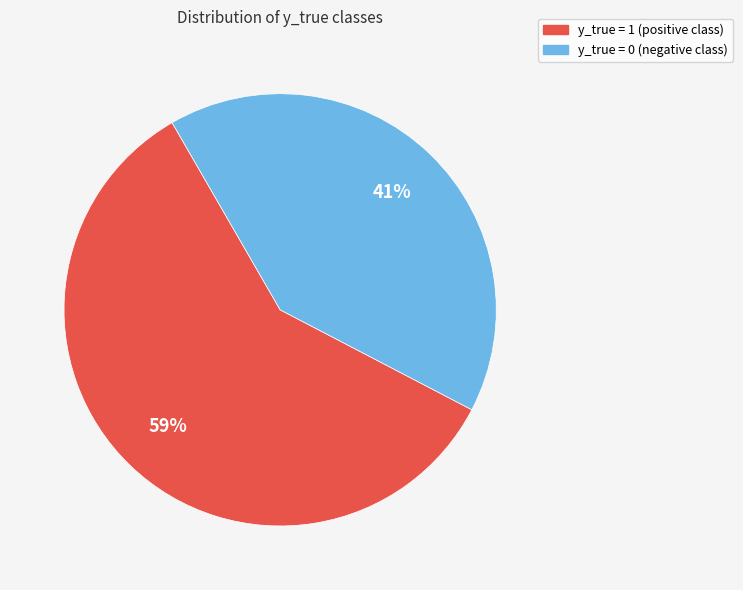

Approximately how many times larger is the value at y_true = 1 compared to y_true = 0?

1.4